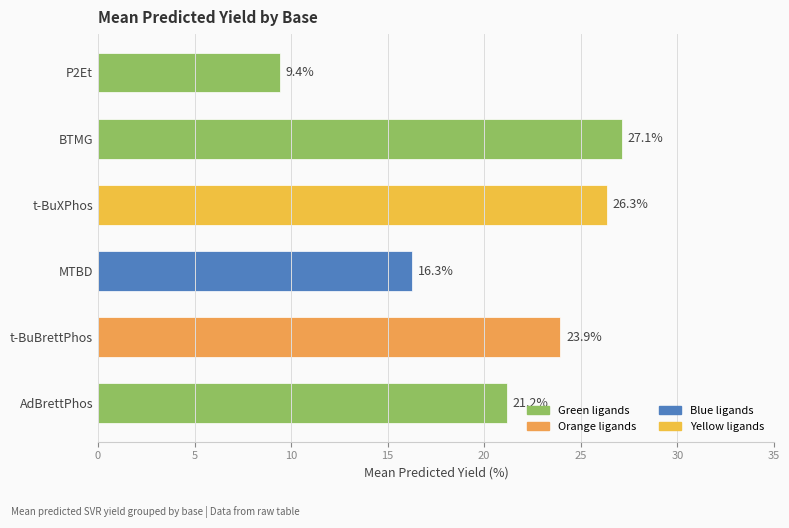

What is the maximum value shown in the chart?

27.1